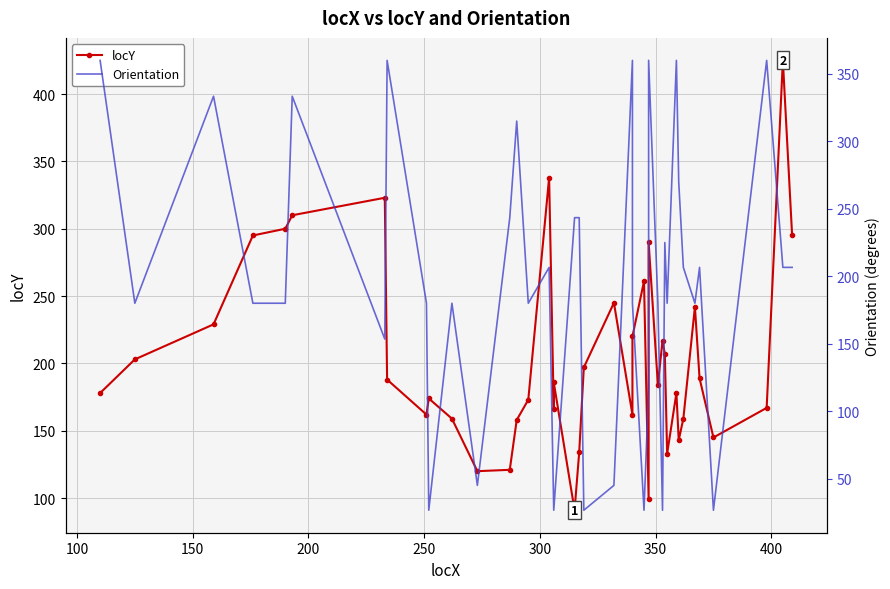

How many data points in locY are less than 186?

20